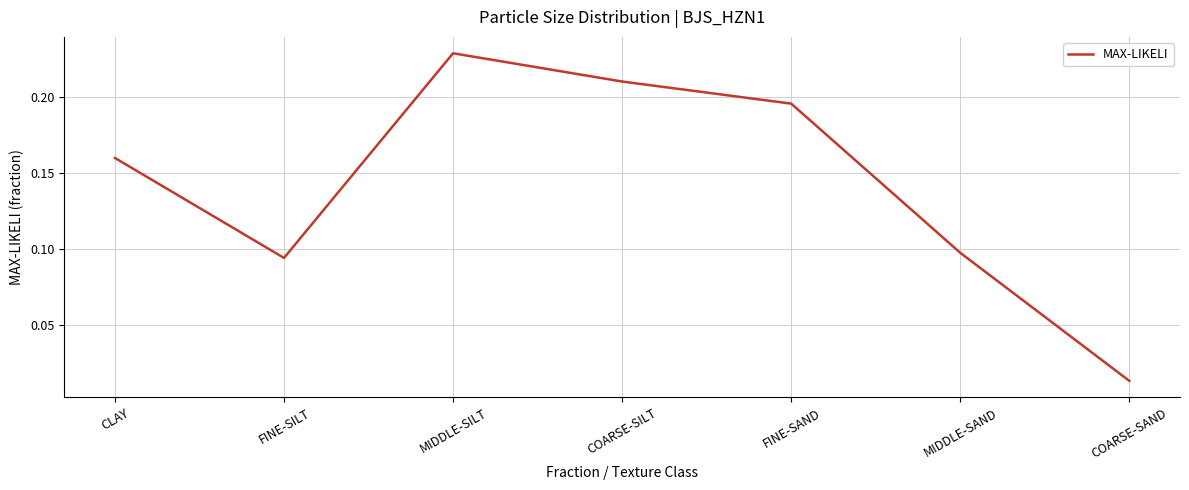

How many interior local valleys (lower than both neighbors) does the data have?

1